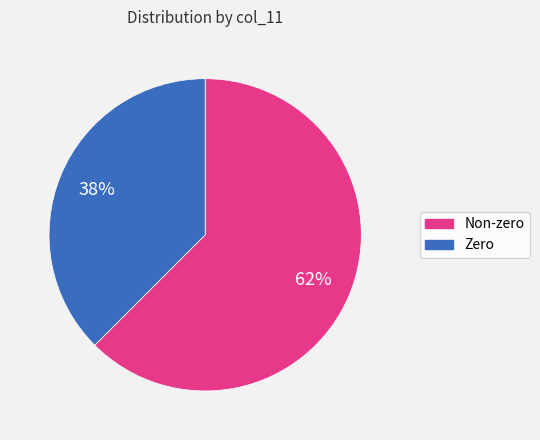

To the nearest percent, what is the average slice percentage?

50%